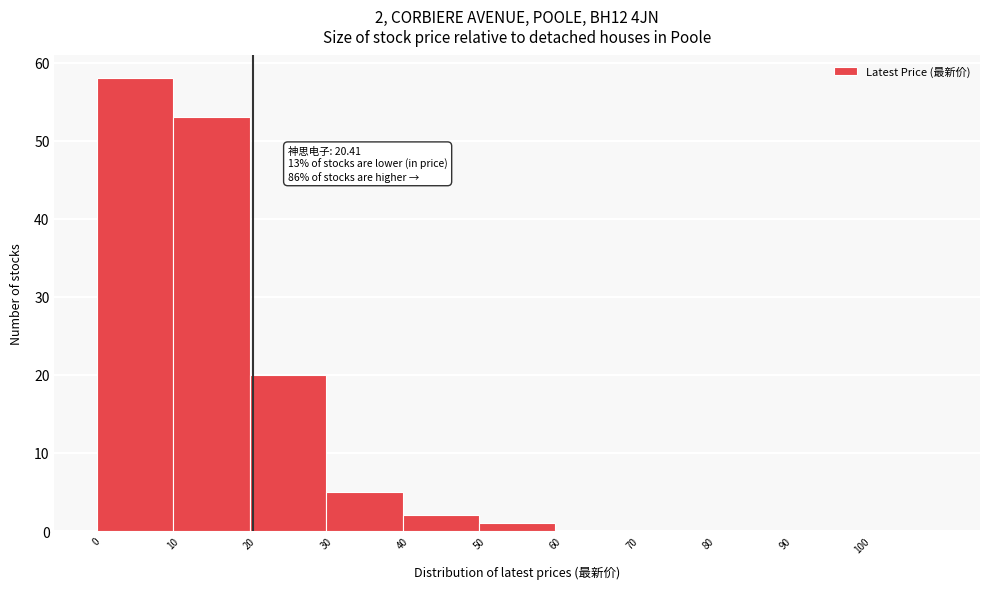

Which range on the x-axis has the tallest bar?

0 to 10